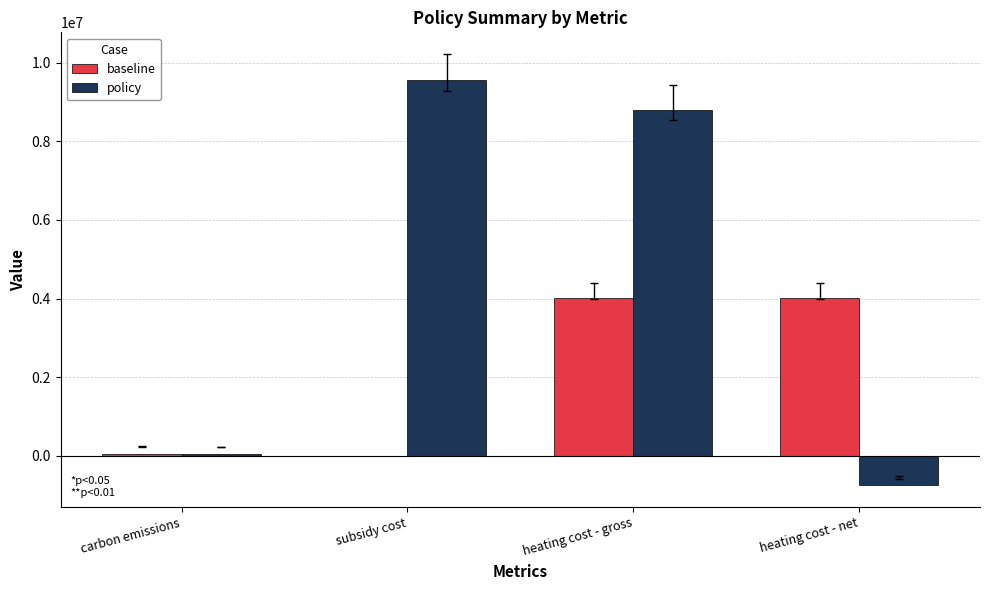

Are the bars horizontal?

No